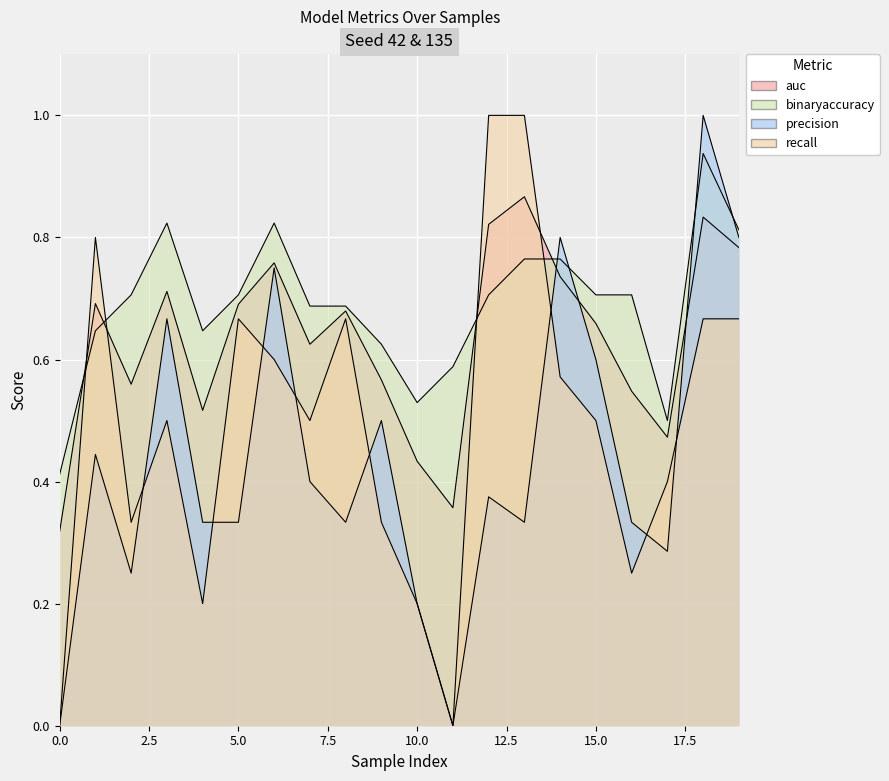

What is the sum of the auc values at 17 and 5?

1.2